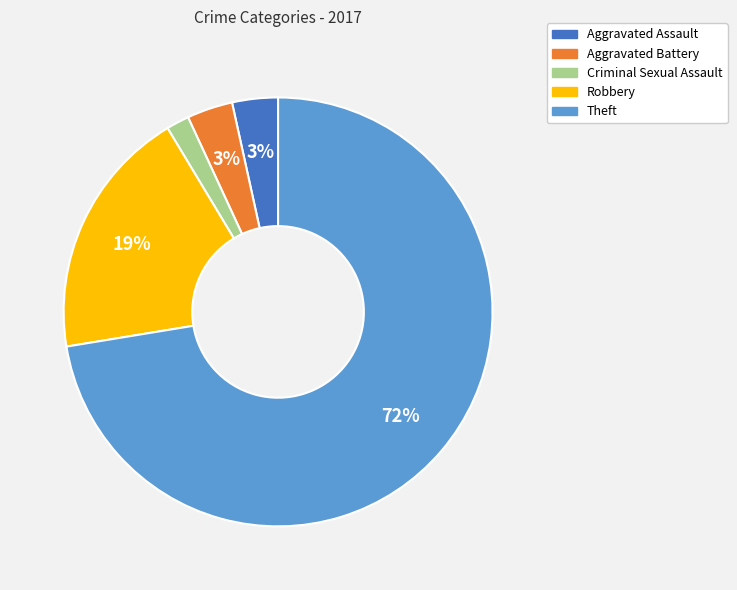

Do Criminal Sexual Assault and Aggravated Assault together represent more than half of the pie?

No